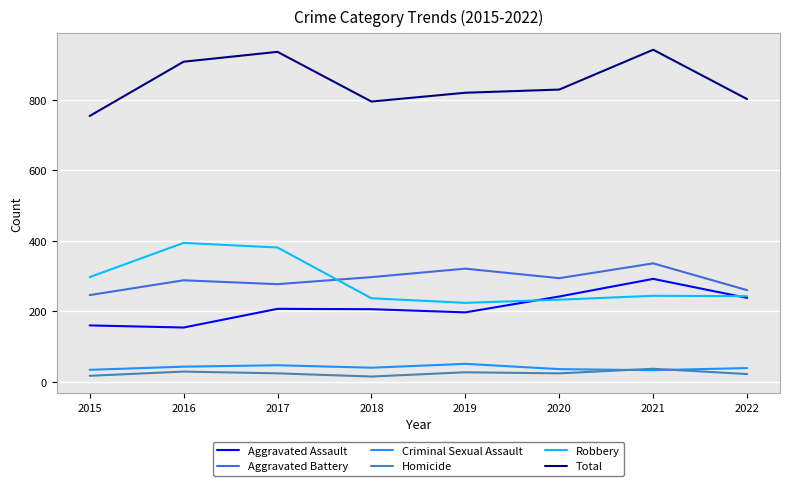

What is the sum of all Total values?

6786